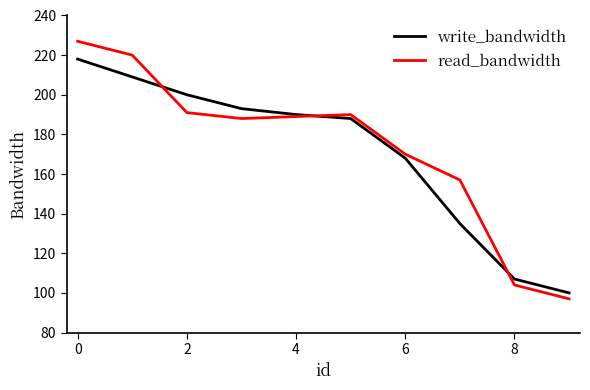

Which series has the largest range (max minus min)?

read_bandwidth